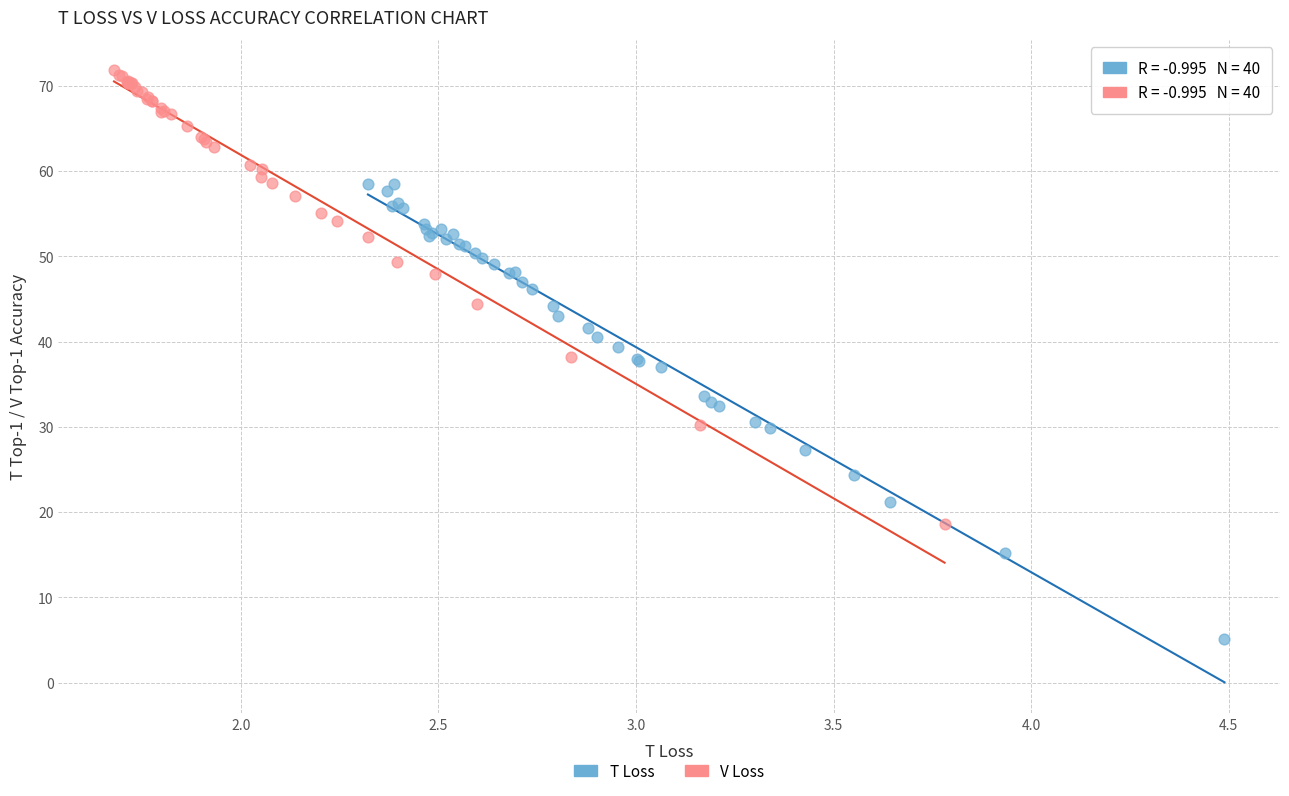

Which series reaches the minimum Y coordinate?

T Loss